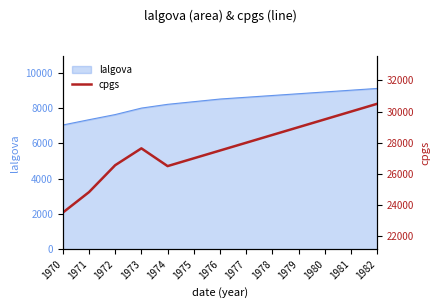

True or false: the data shows 14045 at 1978.

False